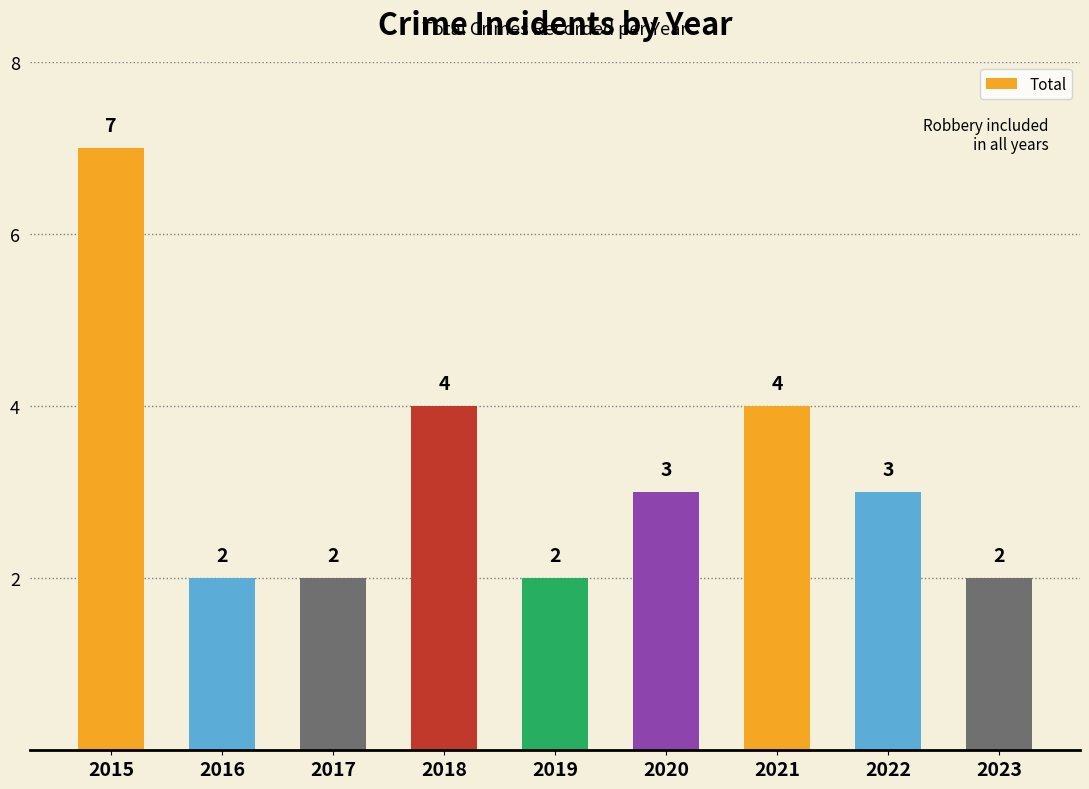

What is the sum of the values at 2020 and 2015?

10